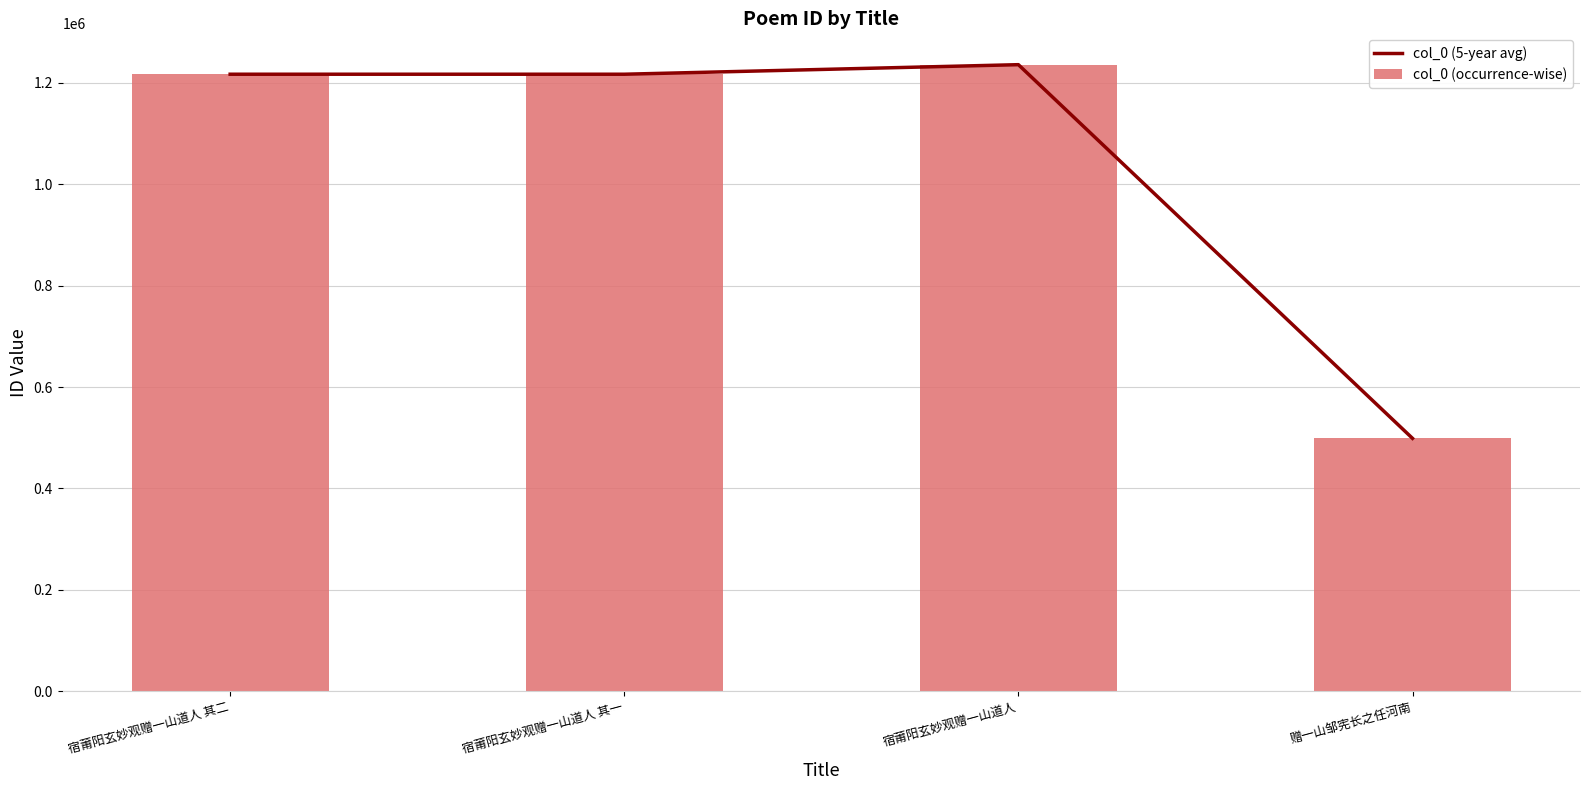

Reading left to right, extract all data points from this chart.

col_0 (5-year avg): 1216537	1216536	1235372	498794
col_0 (occurrence-wise): 1216537	1216536	1235372	498794